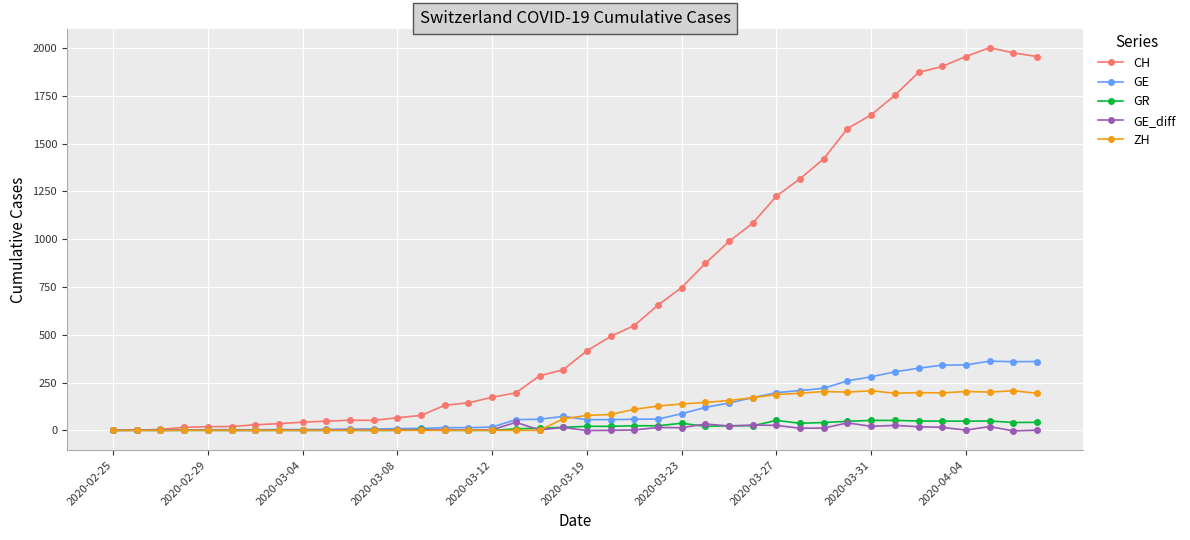

True or false: CH has more than 1 interior local peaks.

True